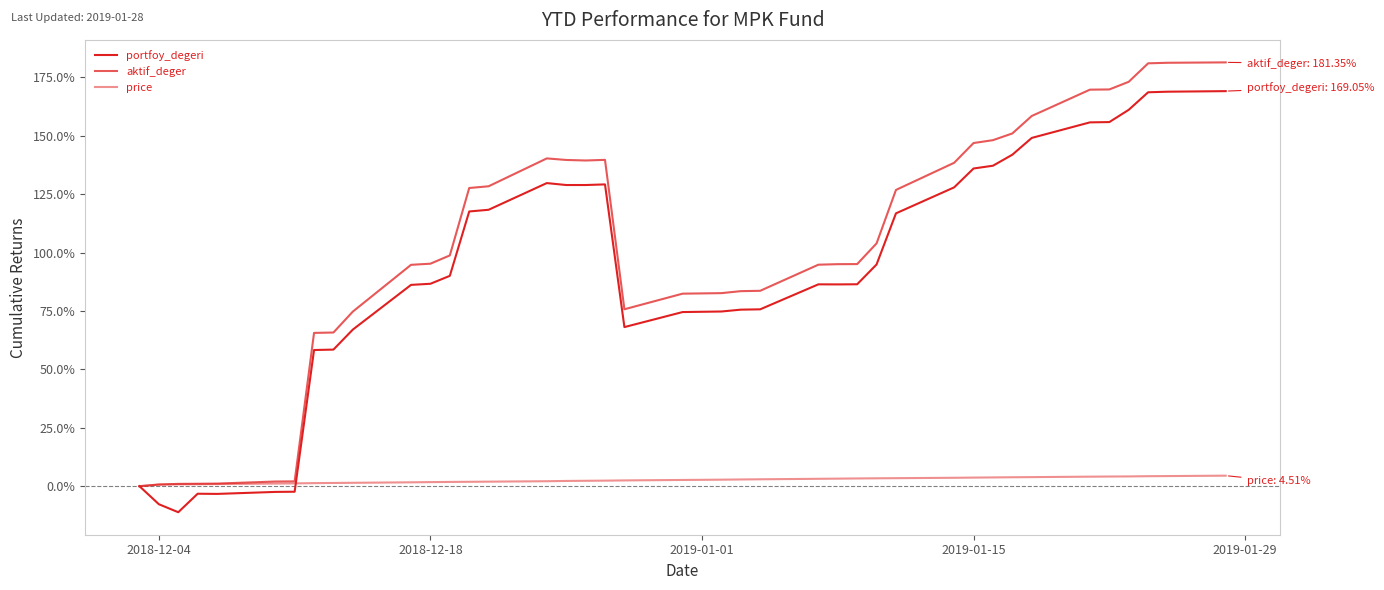

Does the chart display data point markers on the line(s)?

No